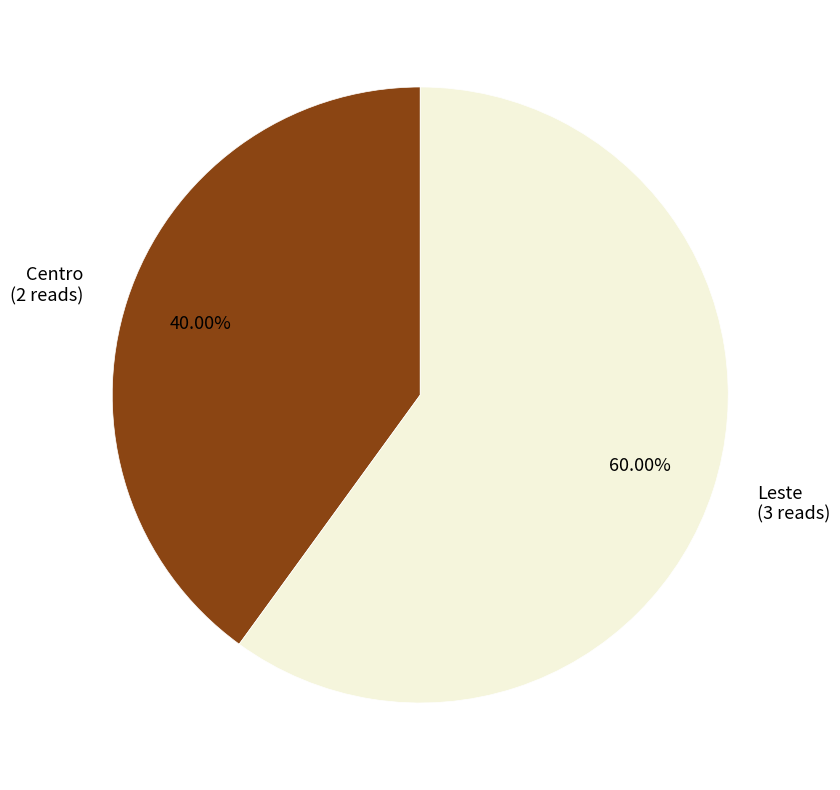

Which slice is the smallest?

Centro